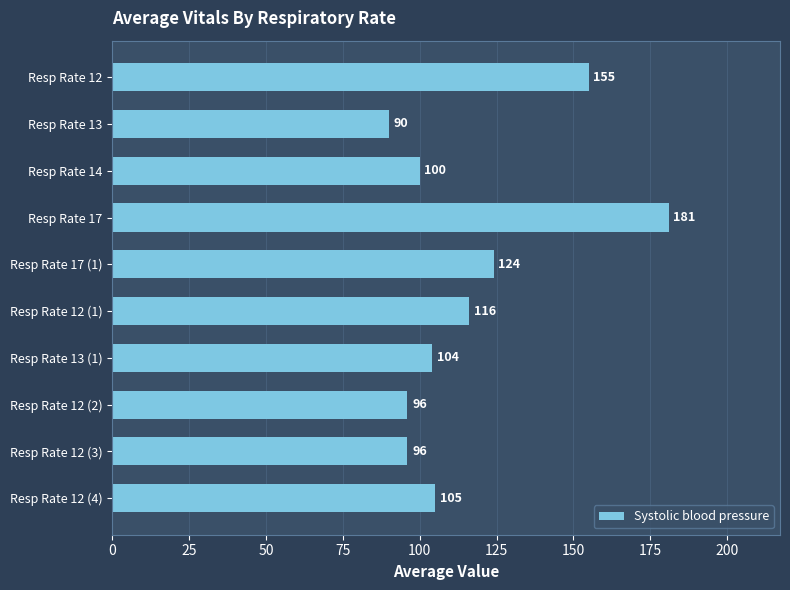

What is the value of the 7th bar from the top?

104